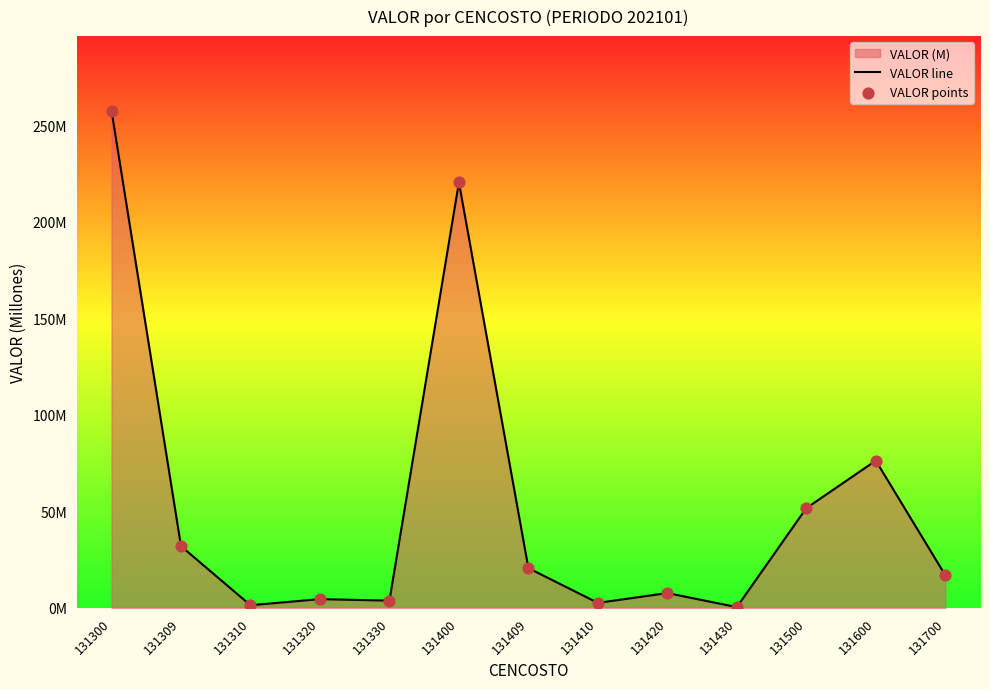

At which category is the sum across all series the highest?

131300